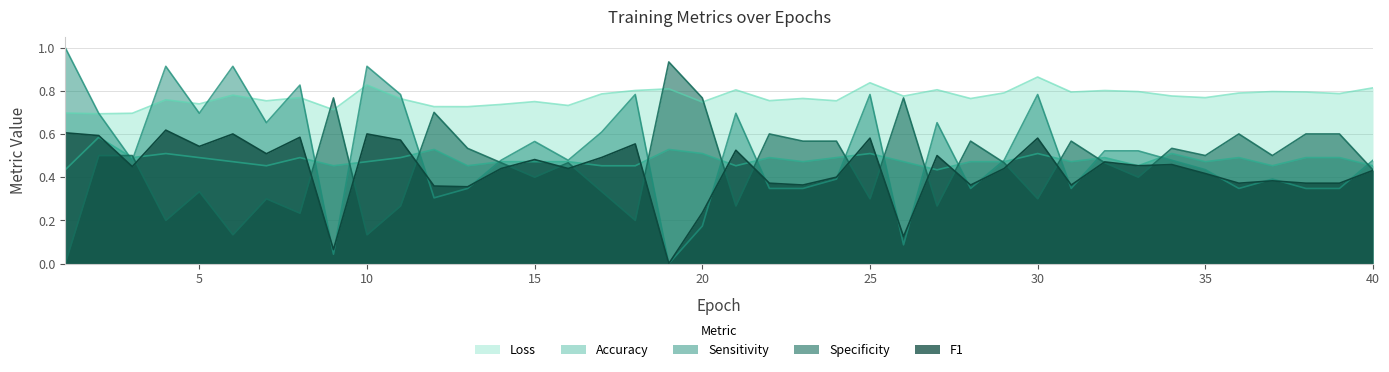

Which series ends up on top after the final intersection of acc and spec?

acc